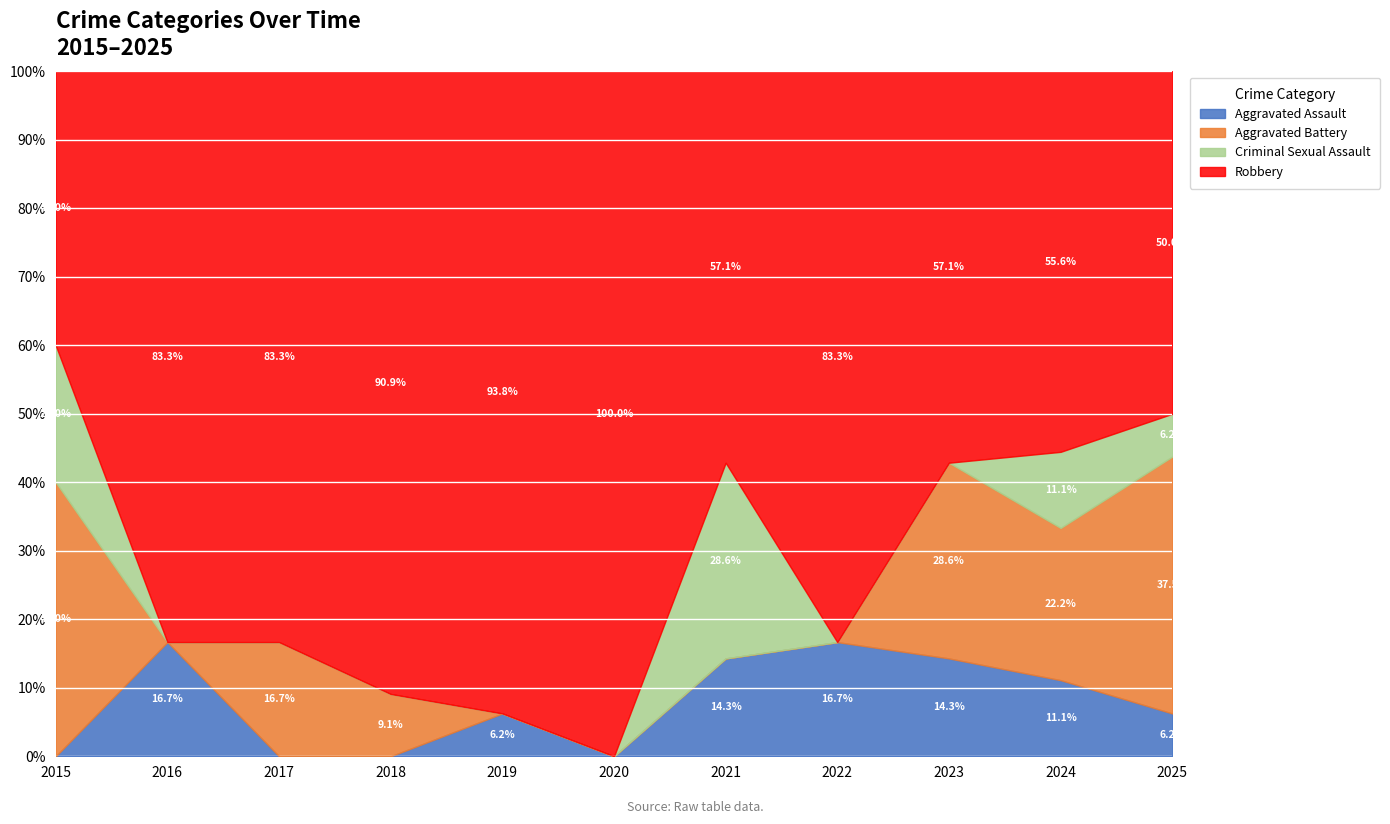

What is the difference between the maximum and minimum values in the Criminal Sexual Assault series?

2